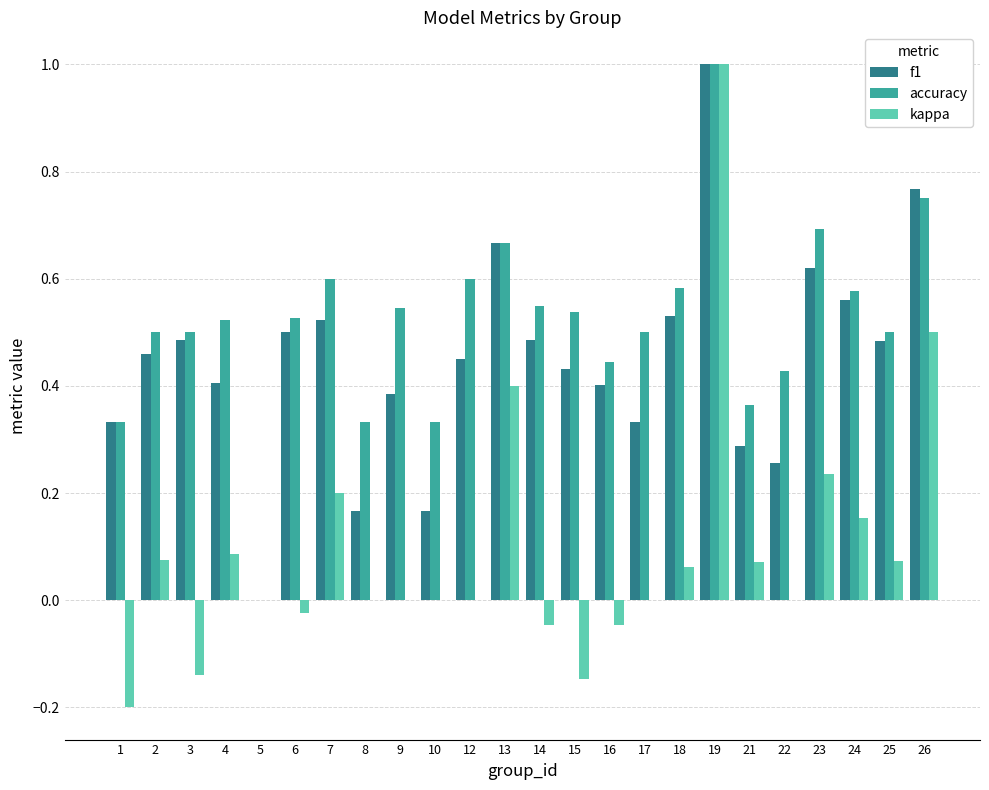

What is the sum of all accuracy values?

12.4